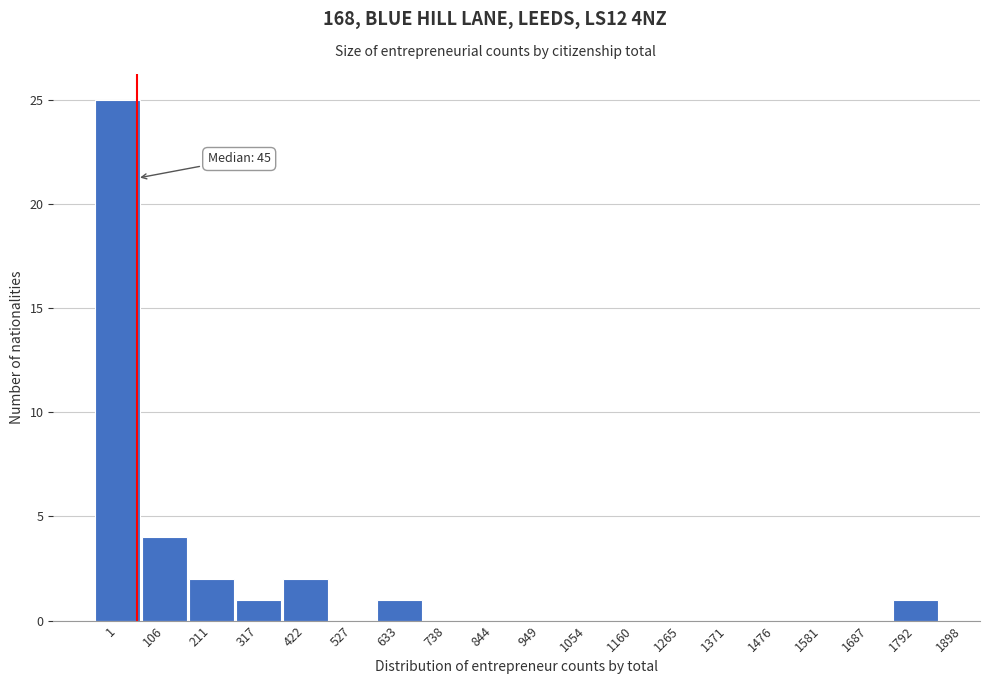

What is the sum of all values?

36